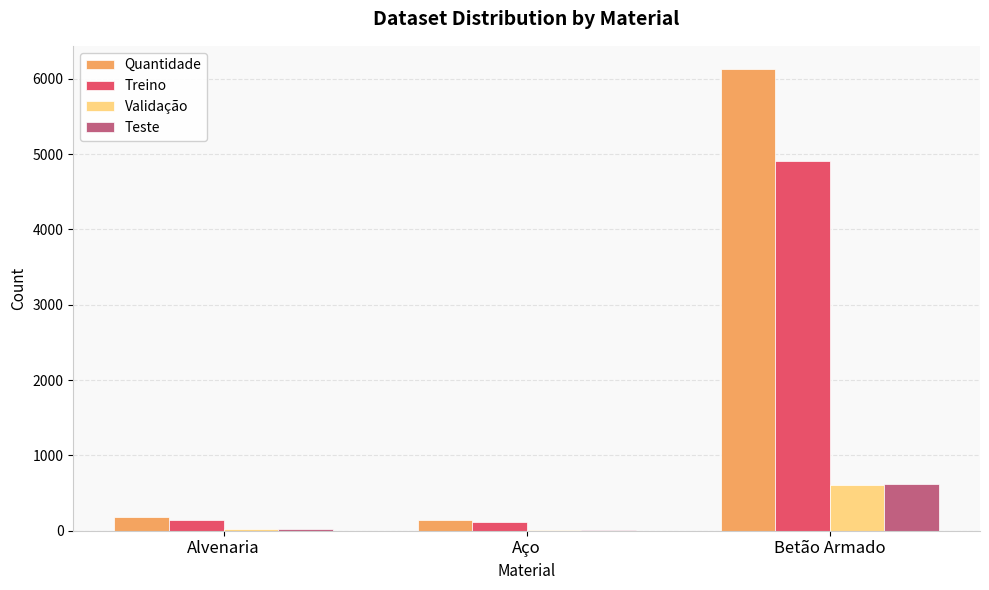

The value of Quantidade at Betão Armado is 8875. True or false?

False